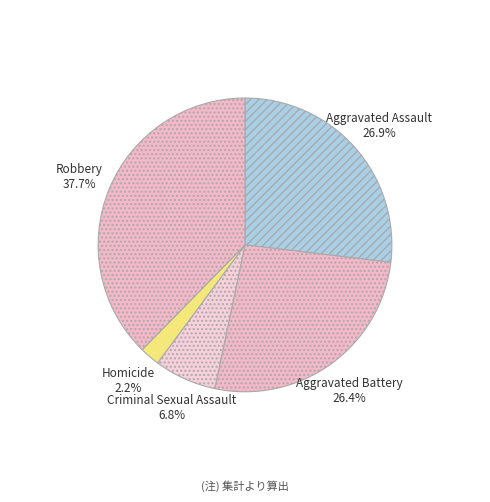

To the nearest percent, what portion does Homicide represent?

2%